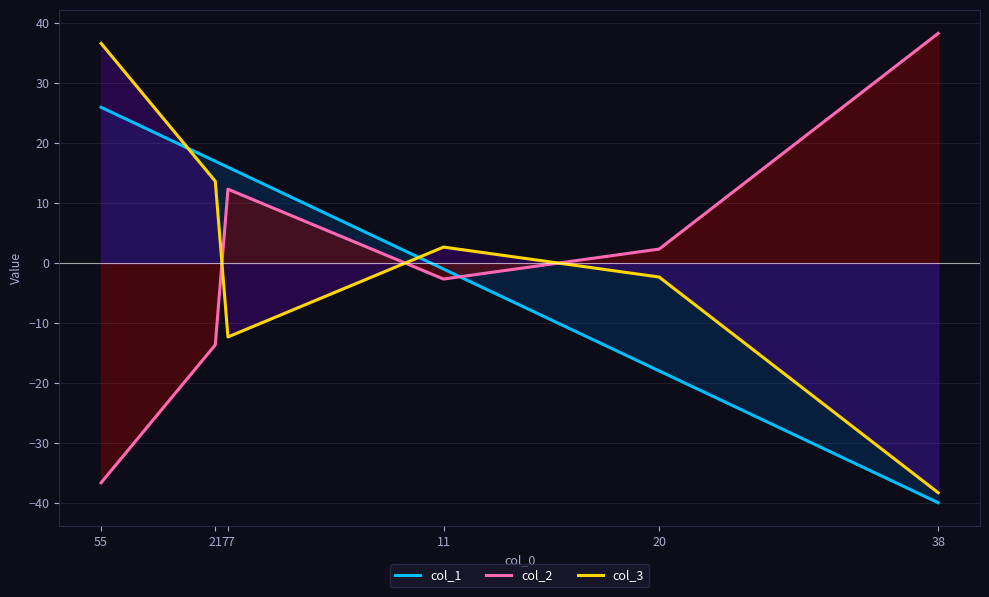

Which category has the lowest value across all series?

38